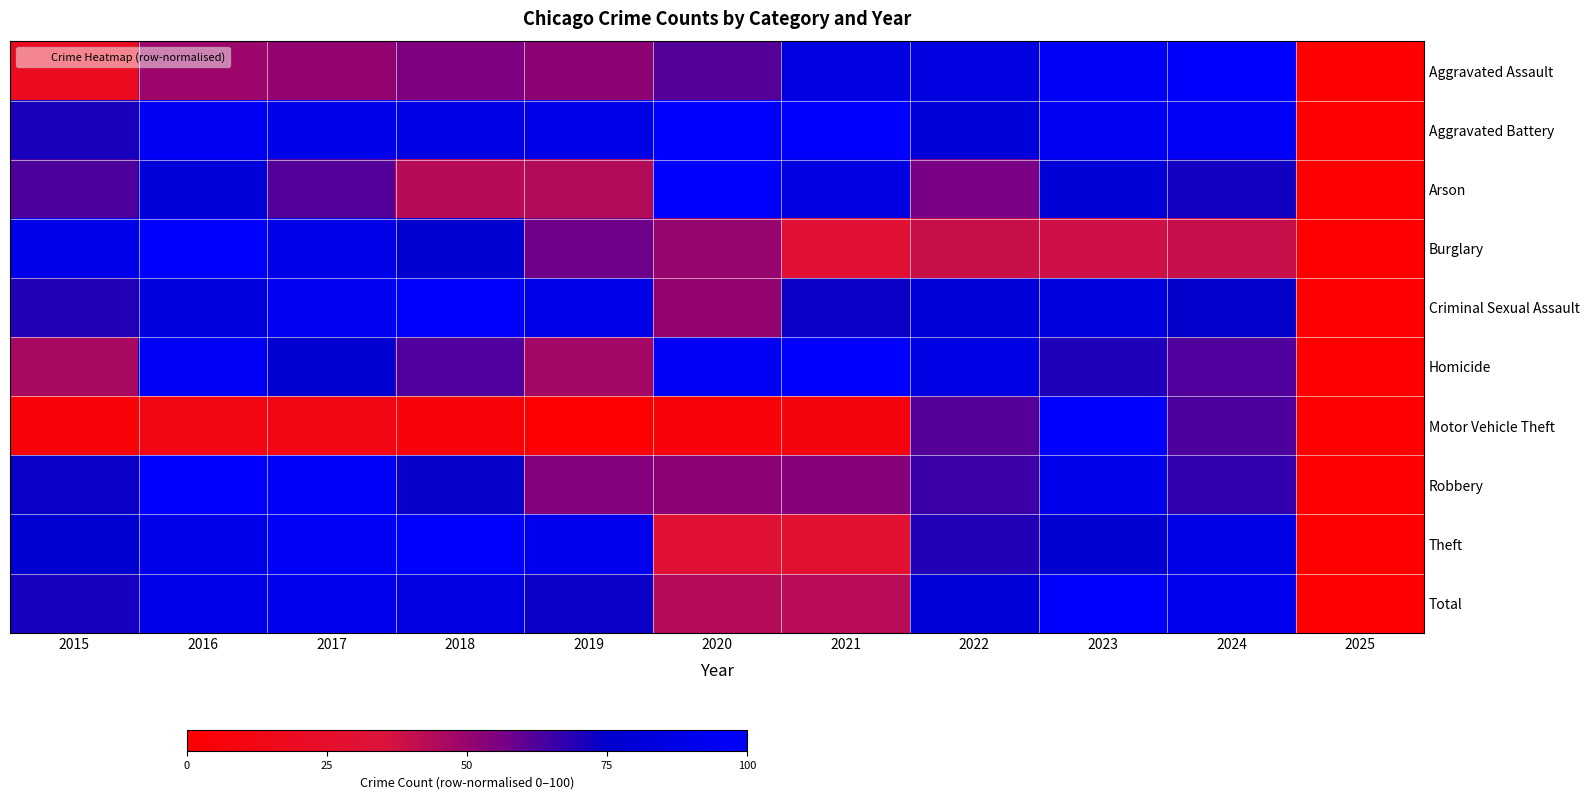

What is the total value across all series at 2020?

589.5